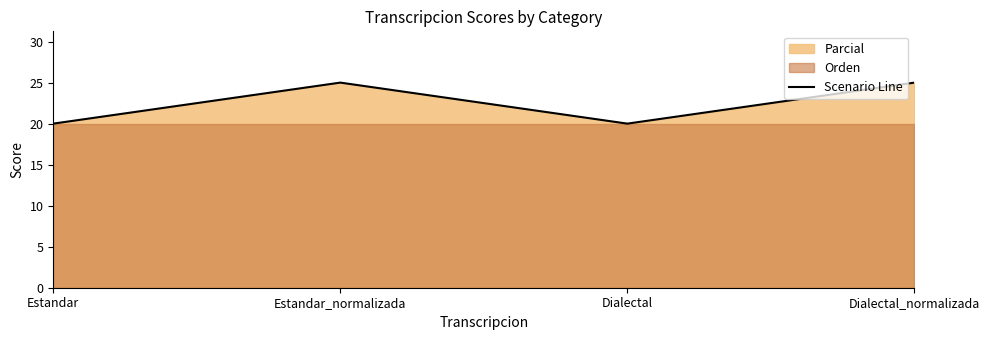

What is the change in value from Estandar to Estandar_normalizada?

+5.0